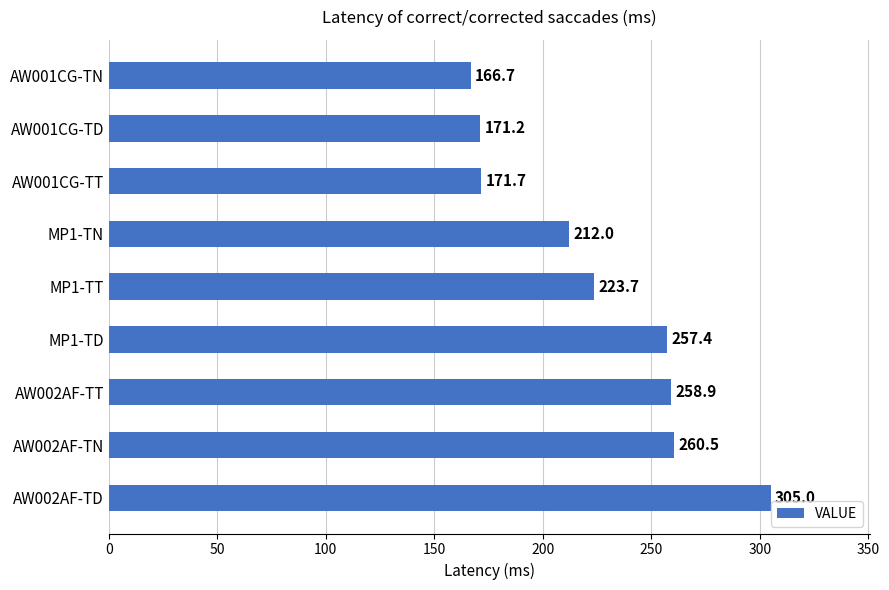

How many categories are shown in the chart?

9